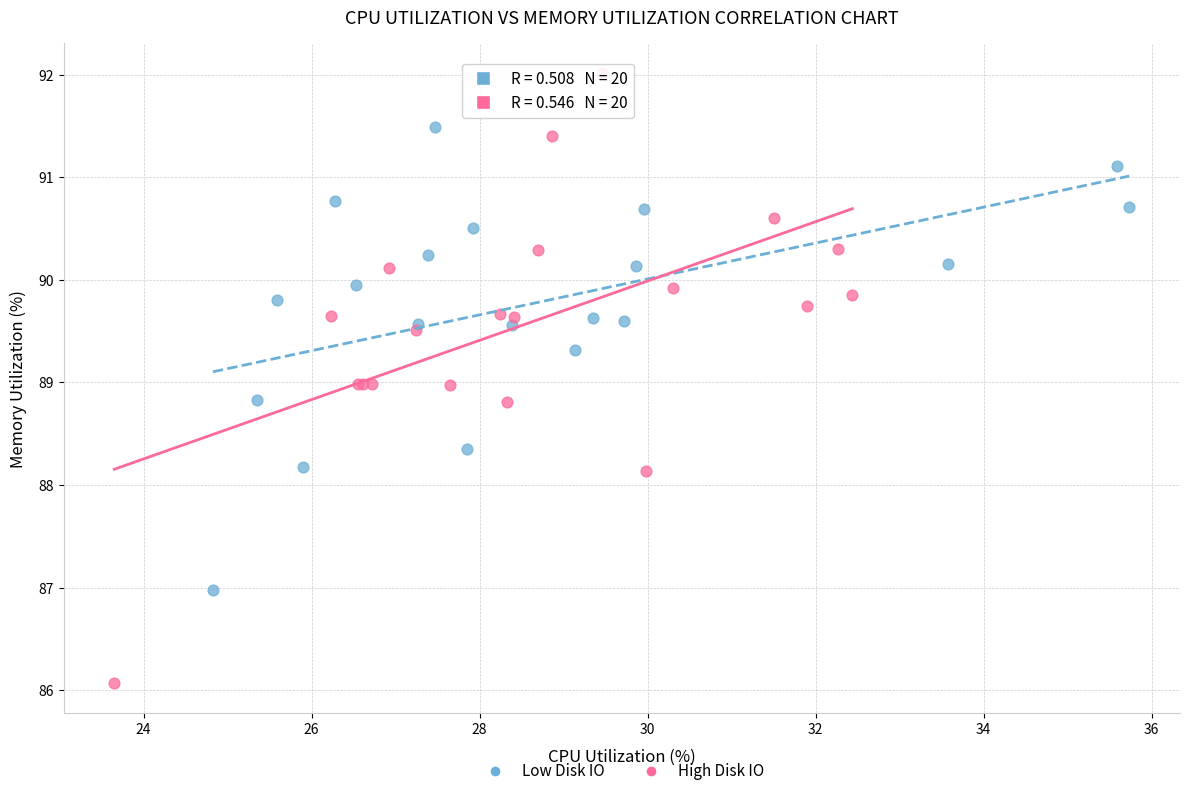

What are all the series names shown in the legend?

Low Disk IO, High Disk IO